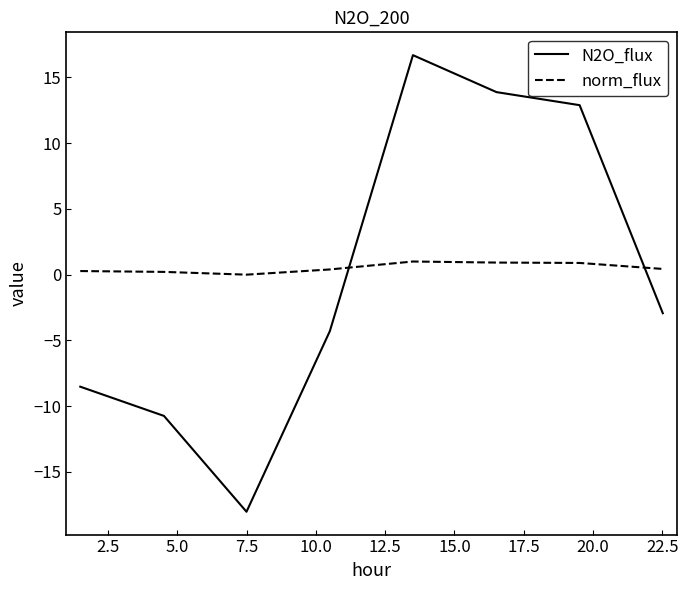

True or false: N2O_flux and norm_flux intersect in this chart.

True